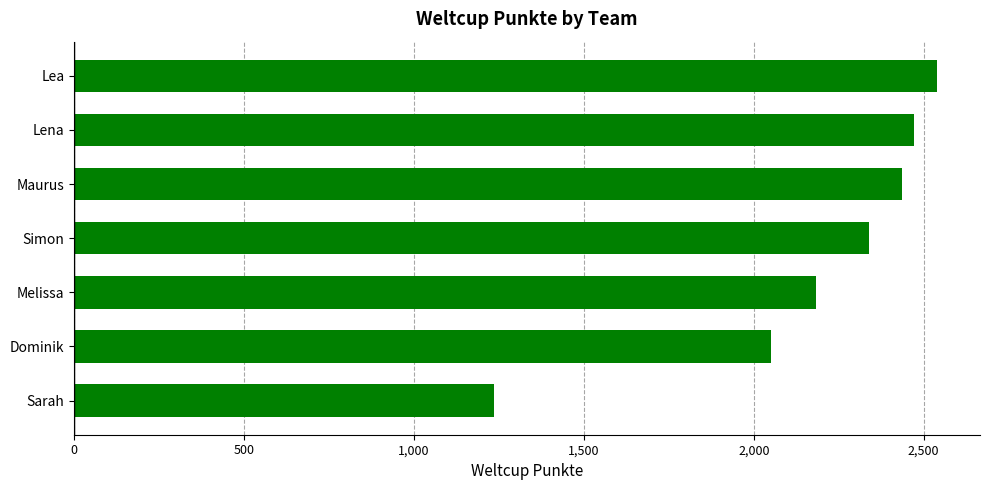

Where is the data nearest to the value 1887?

Dominik